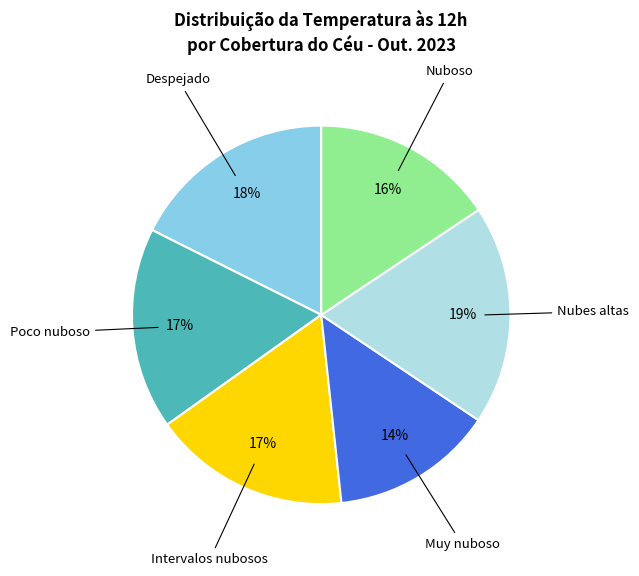

Does any single category account for the majority?

No